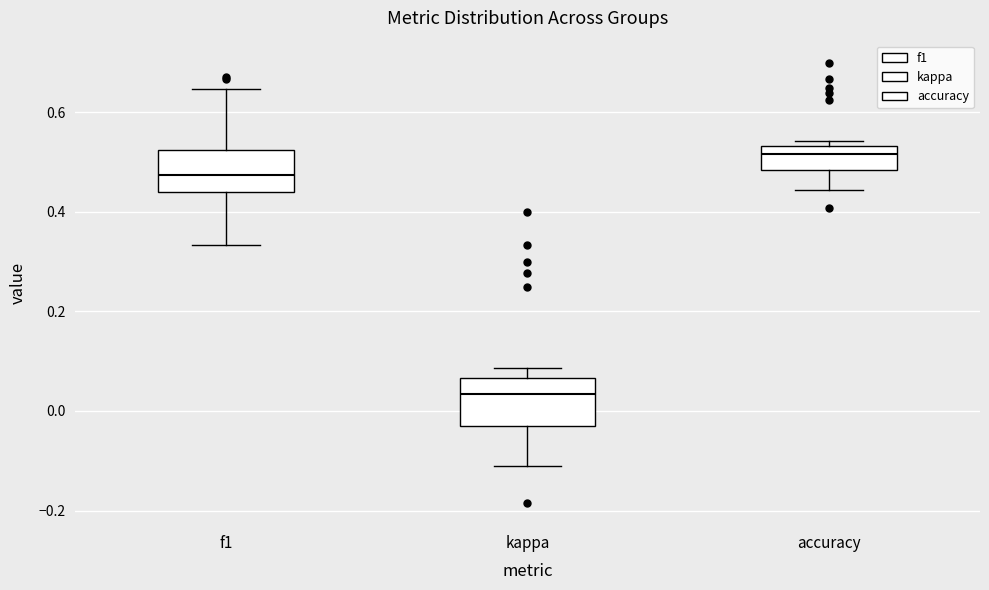

Reading left to right, read every box against the y-axis: the position of its median line, the range the box covers, and the ends of its whiskers. The values are not printed on the chart, so give them approximately, as read against the axis.

f1: median 0.48, box 0.44 to 0.52, whiskers 0.34 to 0.64
kappa: median 0.04, box -0.04 to 0.06, whiskers -0.12 to 0.08
accuracy: median 0.52, box 0.48 to 0.54, whiskers 0.44 to 0.54 (just above the box's upper edge)